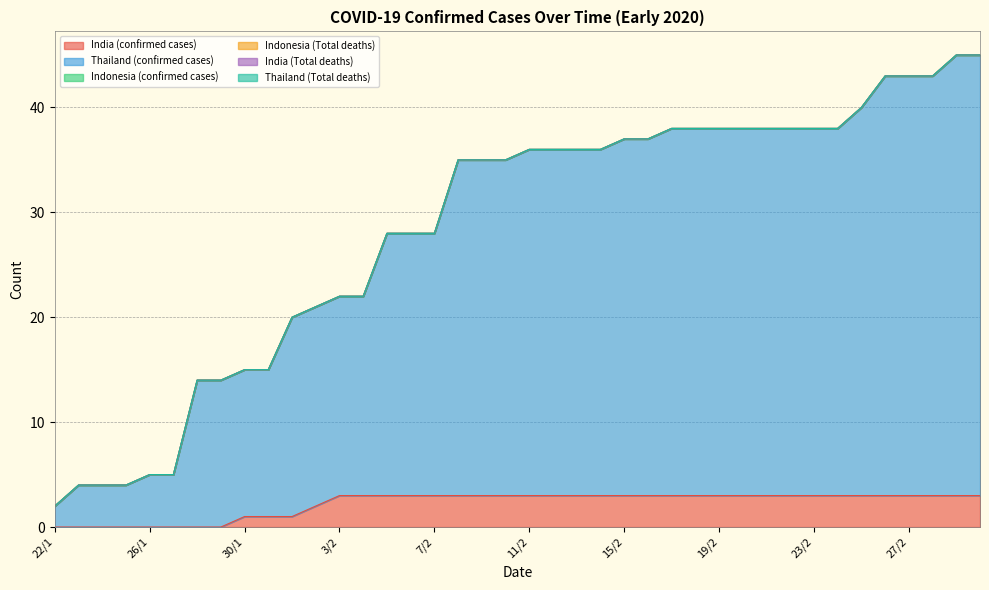

What is the spread (max minus min) of values at 3/2?

19